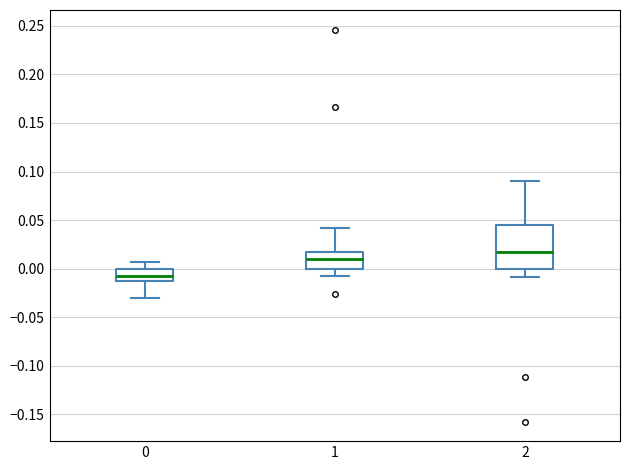

Where does the upper whisker of the box at x = 0 end on the y-axis? The values are not printed on the chart, so give them approximately, as read against the axis.

0.005